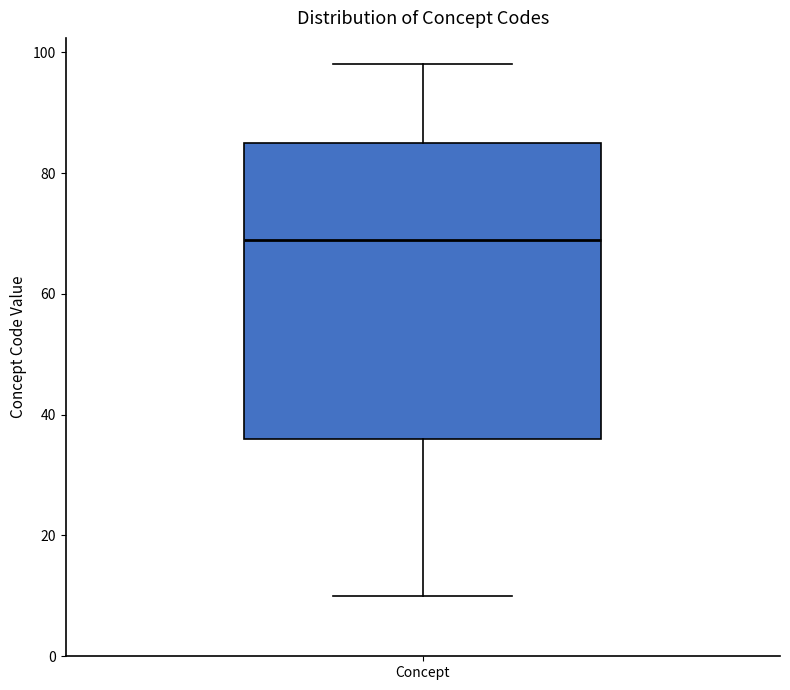

Where is the upper edge of the box for Concept on the y-axis? The values are not printed on the chart, so give them approximately, as read against the axis.

86